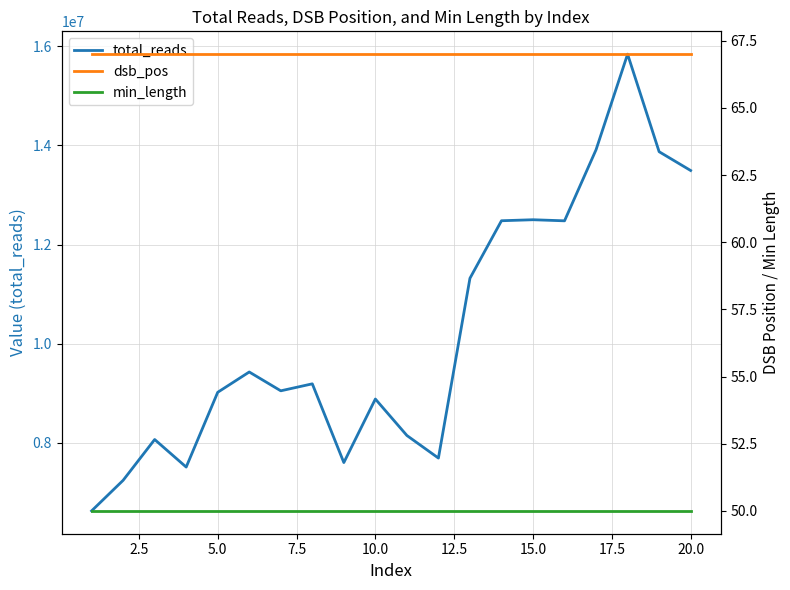

What is the difference between the maximum and minimum values in the total_reads series?

9209484